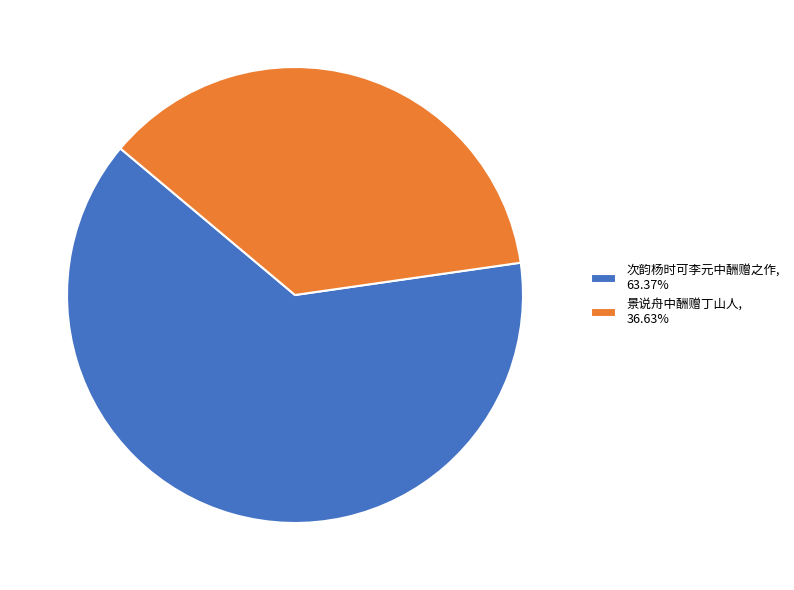

The 次韵杨时可李元中酬赠之作 slice represents 70% of the pie. True or false?

False